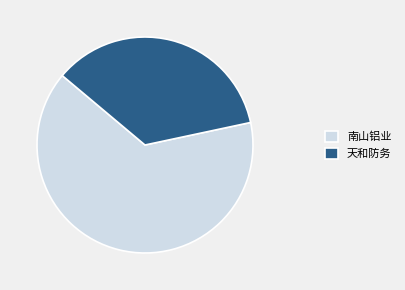

Count the number of slices in the pie.

2